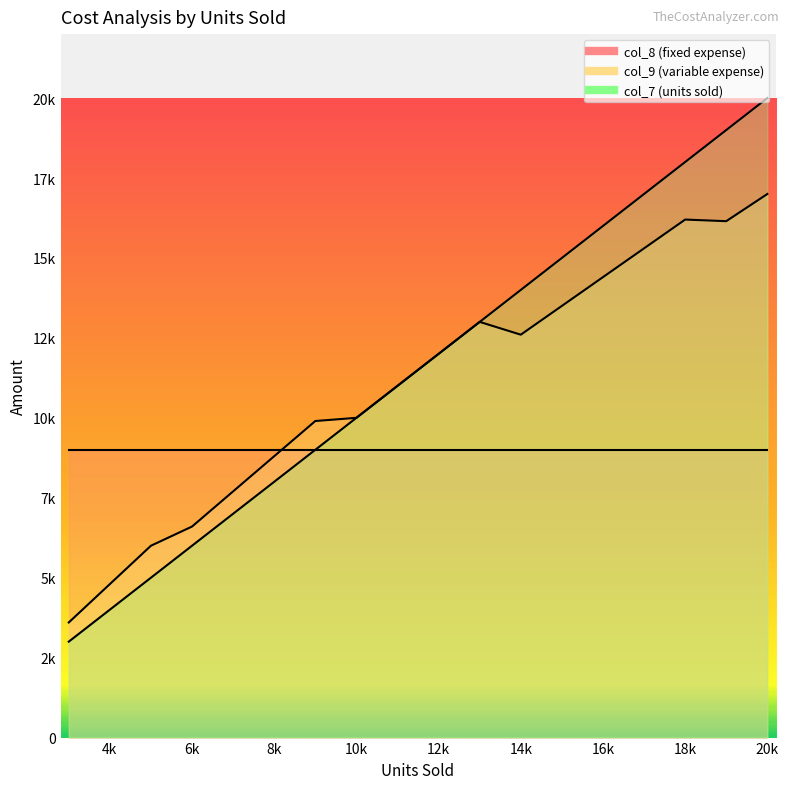

How many categories are shown in the chart?

18